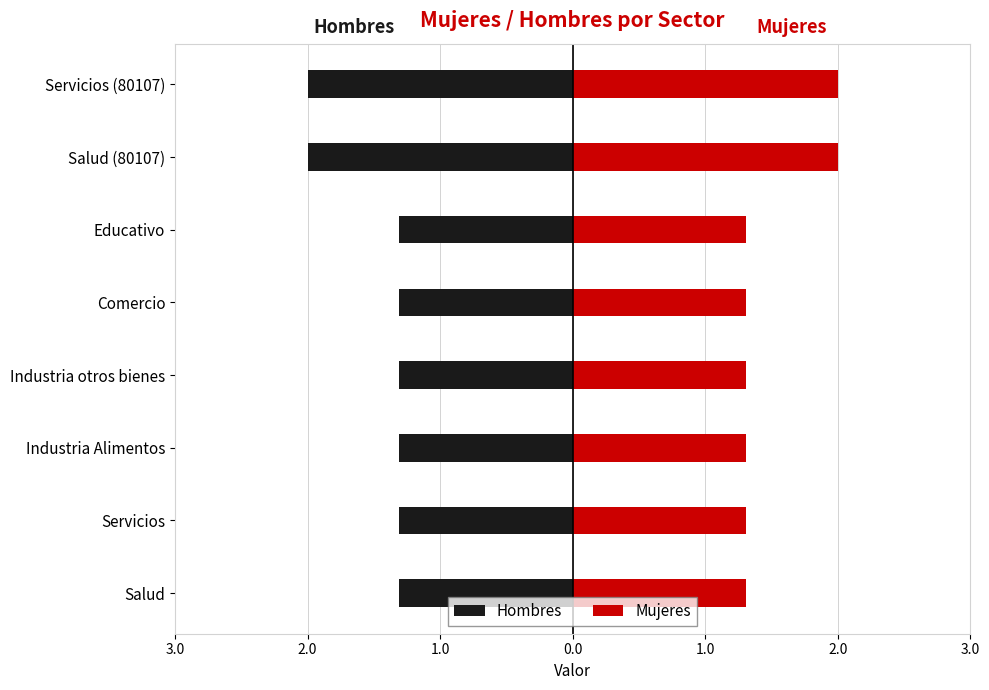

What is the spread (max minus min) of values at Educativo?

2.6